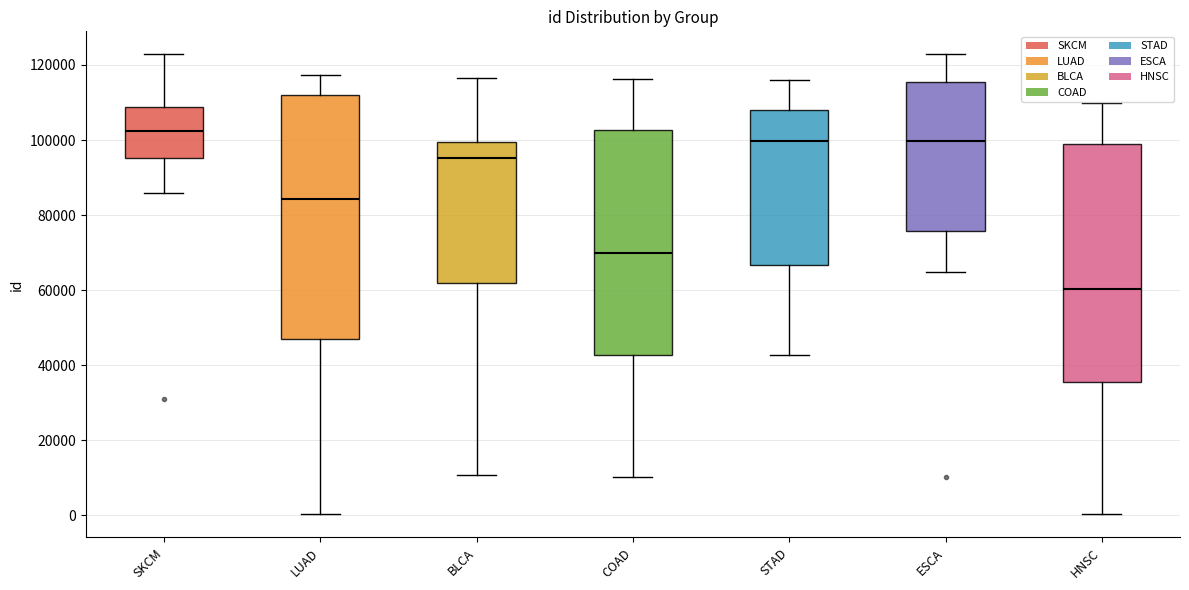

Reading left to right, read every box against the y-axis: the position of its median line, the range the box covers, and the ends of its whiskers. The values are not printed on the chart, so give them approximately, as read against the axis.

SKCM: median 102000, box 96000 to 108000, whiskers 86000 to 122000
LUAD: median 84000, box 46000 to 112000, whiskers 0 to 118000
BLCA: median 96000, box 62000 to 100000, whiskers 10000 to 116000
COAD: median 70000, box 42000 to 102000, whiskers 10000 to 116000
STAD: median 100000, box 66000 to 108000, whiskers 42000 to 116000
ESCA: median 100000, box 76000 to 116000, whiskers 64000 to 122000
HNSC: median 60000, box 36000 to 100000, whiskers 0 to 110000